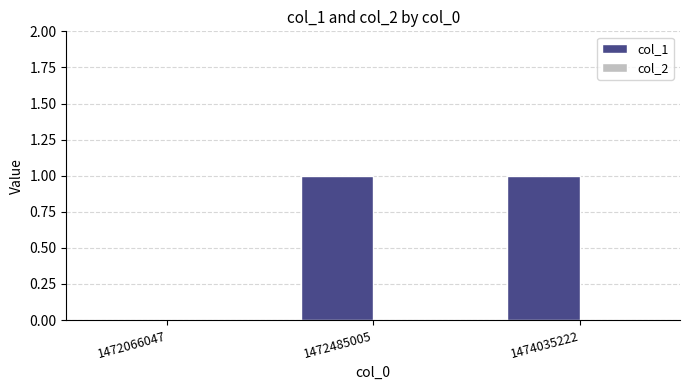

Between 1472066047 and 1474035222, which is larger?

1474035222